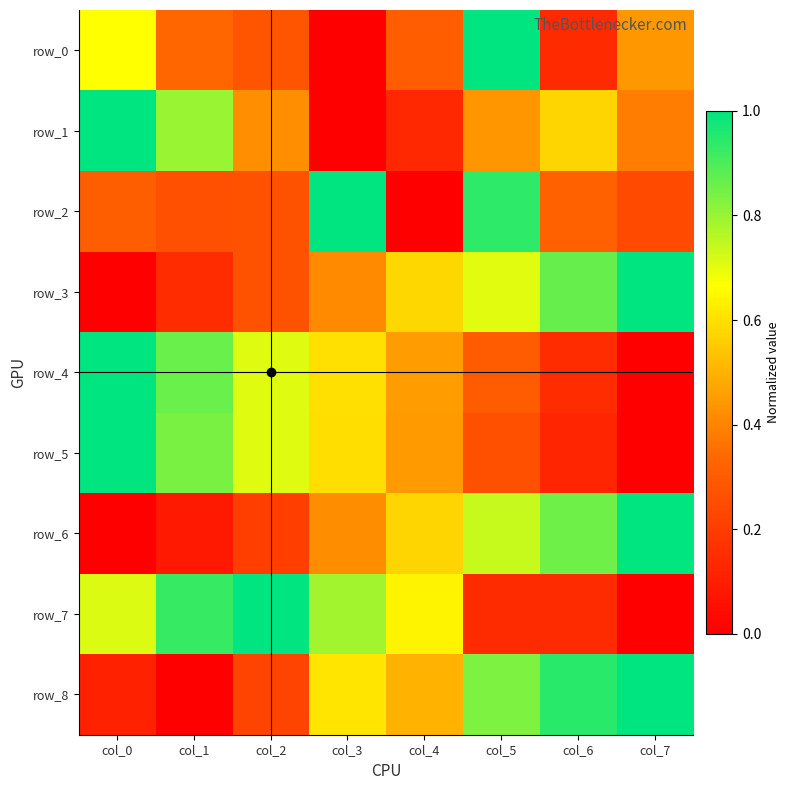

At which label does row_2 reach its peak?

col_3